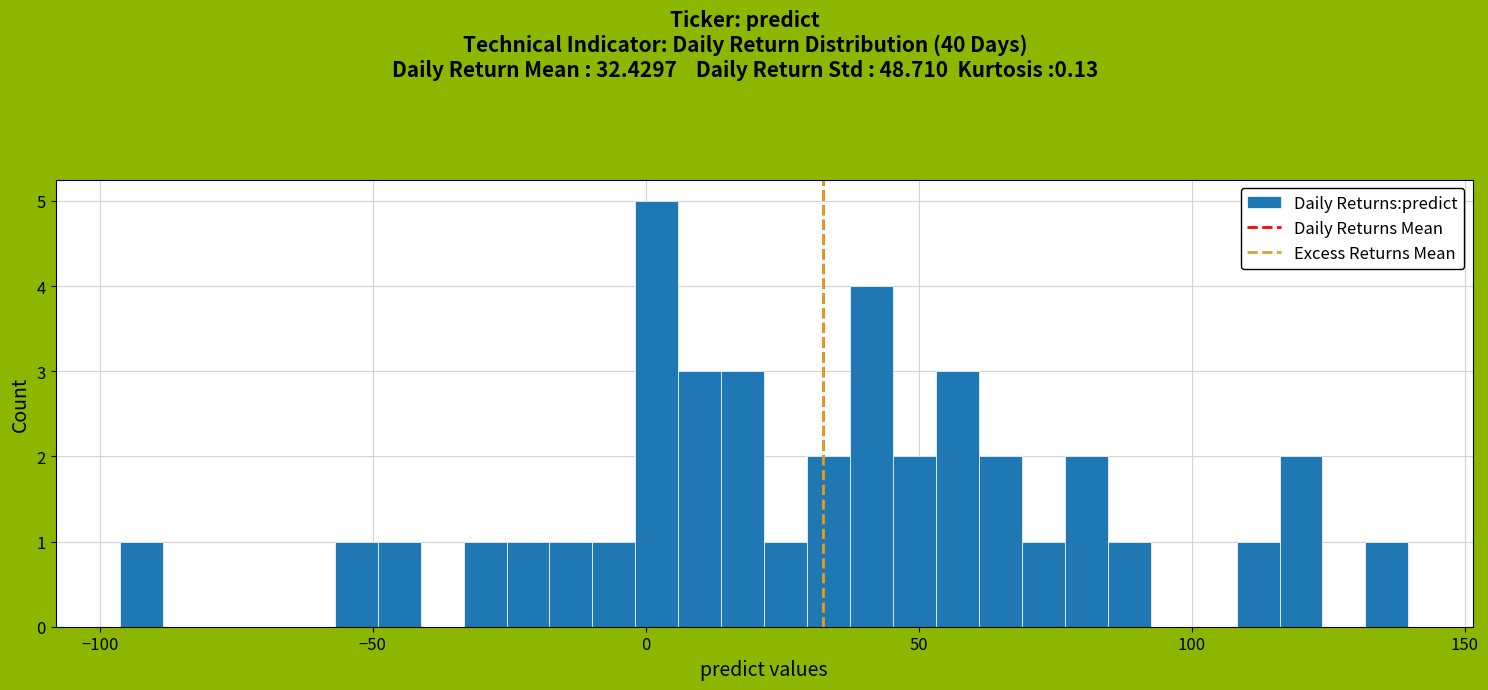

Read against the x-axis, roughly where is the centre of the tallest bar?

0